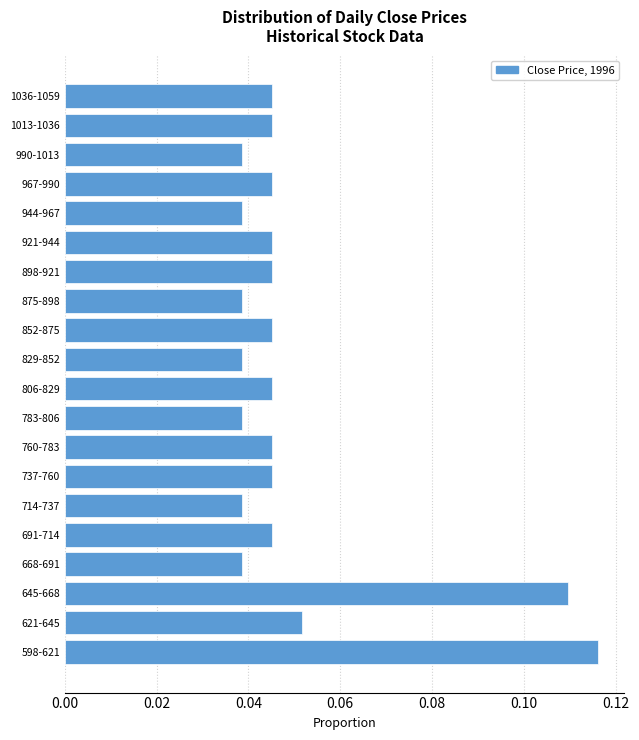

Between 1013-1036 and 621-645, which is larger?

621-645